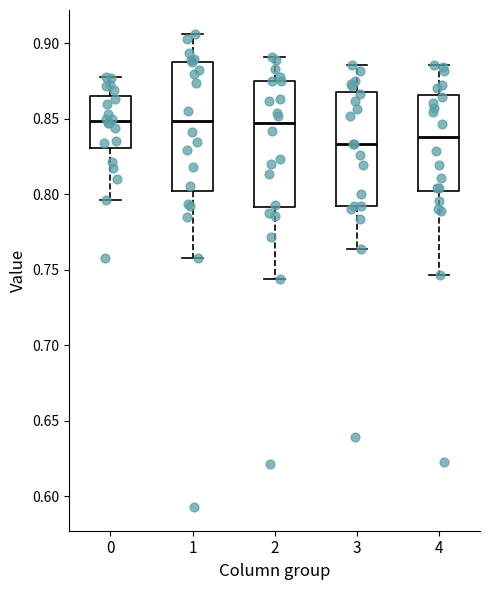

Reading left to right, transcribe this box plot: for each box, give where its median line is, the range the box spans, and where its two whiskers end, as read against the y-axis. The values are not printed on the chart, so give them approximately, as read against the axis.

0: median 0.850, box 0.830 to 0.865, whiskers 0.795 to 0.880
1: median 0.850, box 0.800 to 0.890, whiskers 0.760 to 0.905
2: median 0.845, box 0.790 to 0.875, whiskers 0.745 to 0.890
3: median 0.835, box 0.790 to 0.870, whiskers 0.765 to 0.885
4: median 0.840, box 0.800 to 0.865, whiskers 0.745 to 0.885